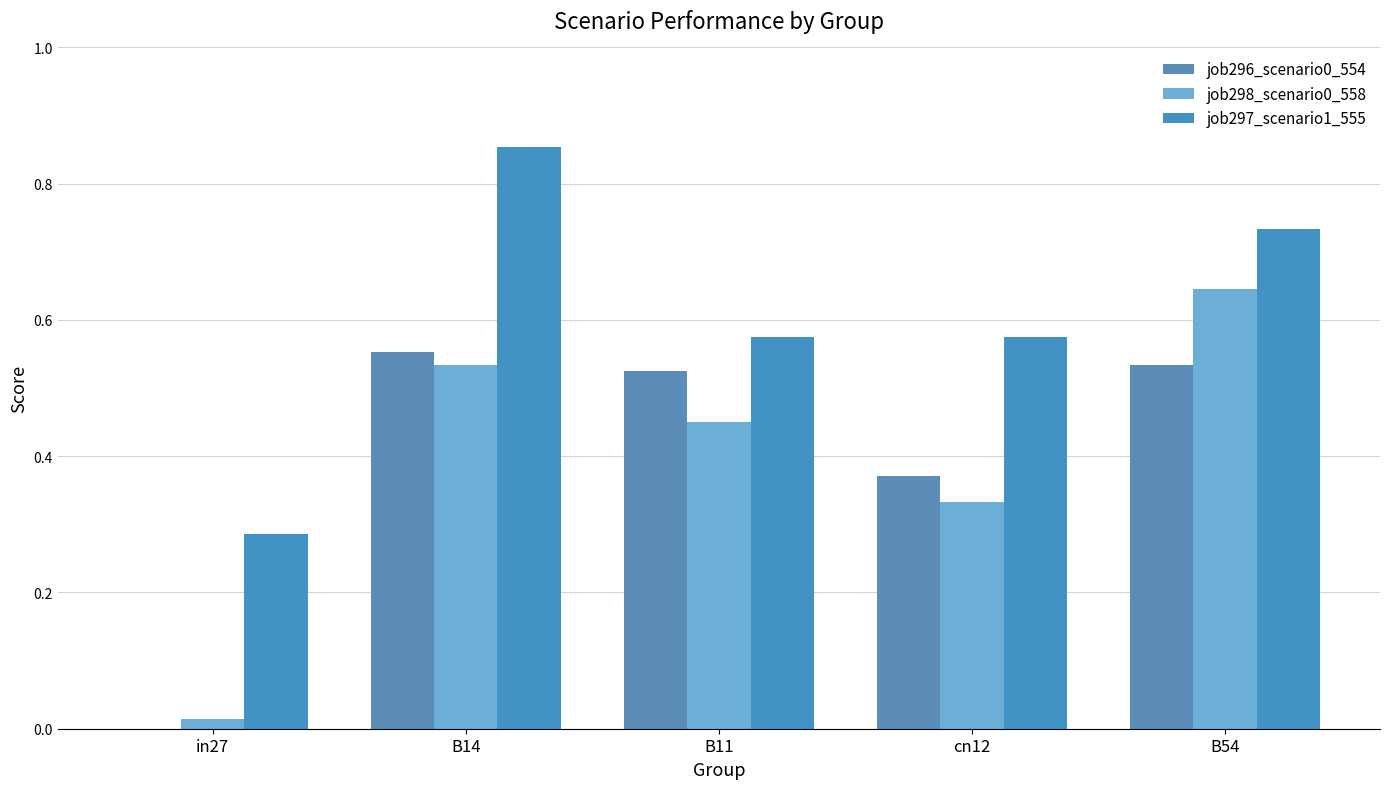

Which series changed the most between B11 and cn12?

job296_scenario0_554